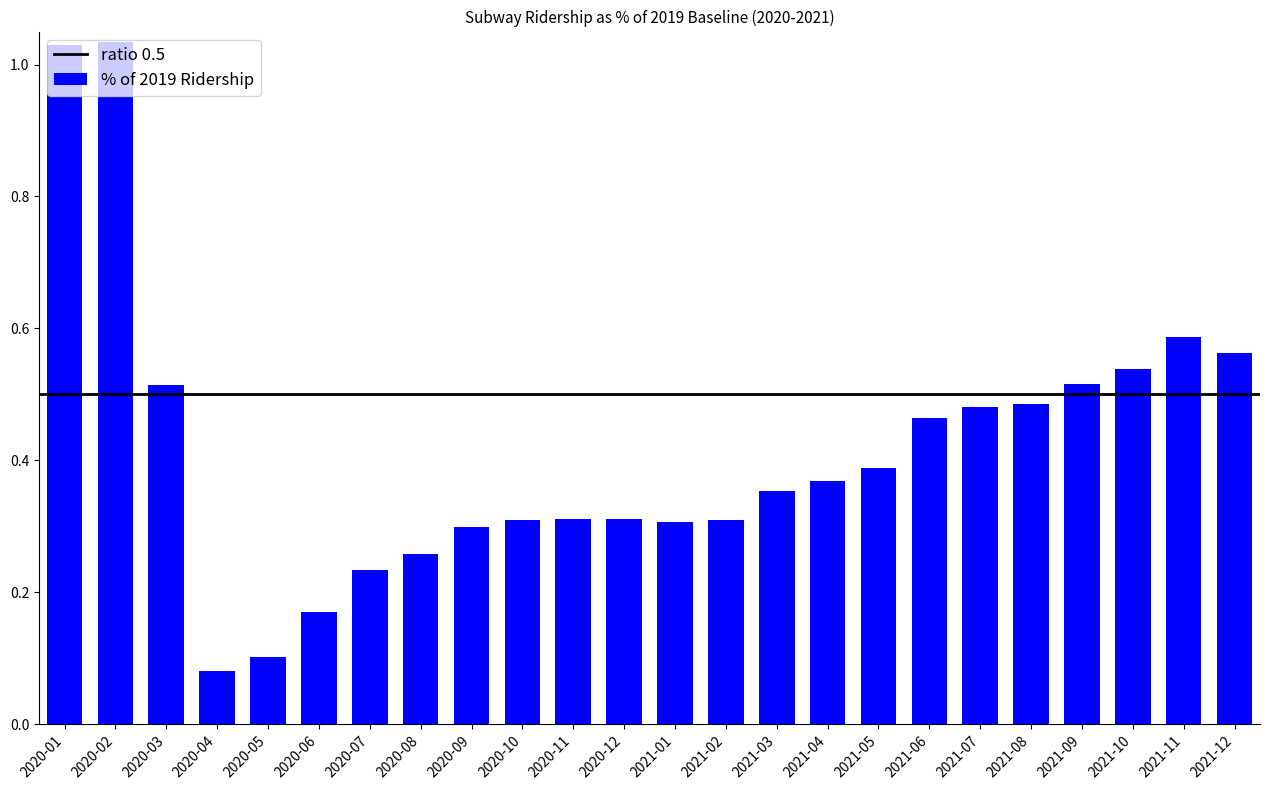

What is the sum of all values?

10.0